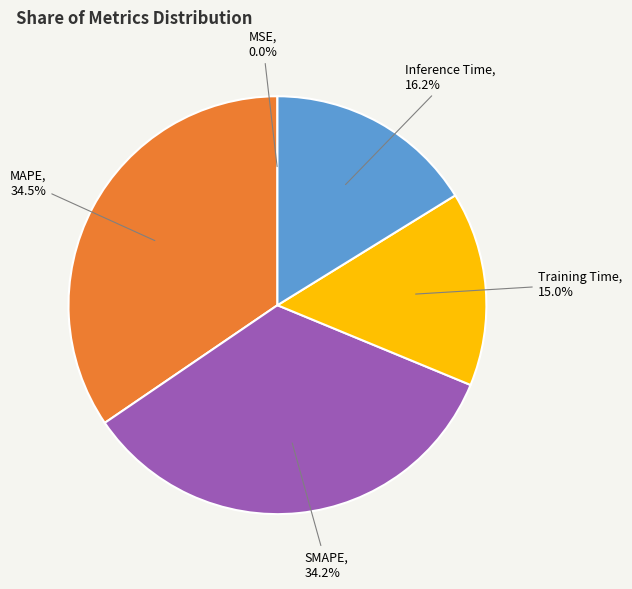

Approximately how many times larger is the value at MAPE compared to SMAPE?

1.0